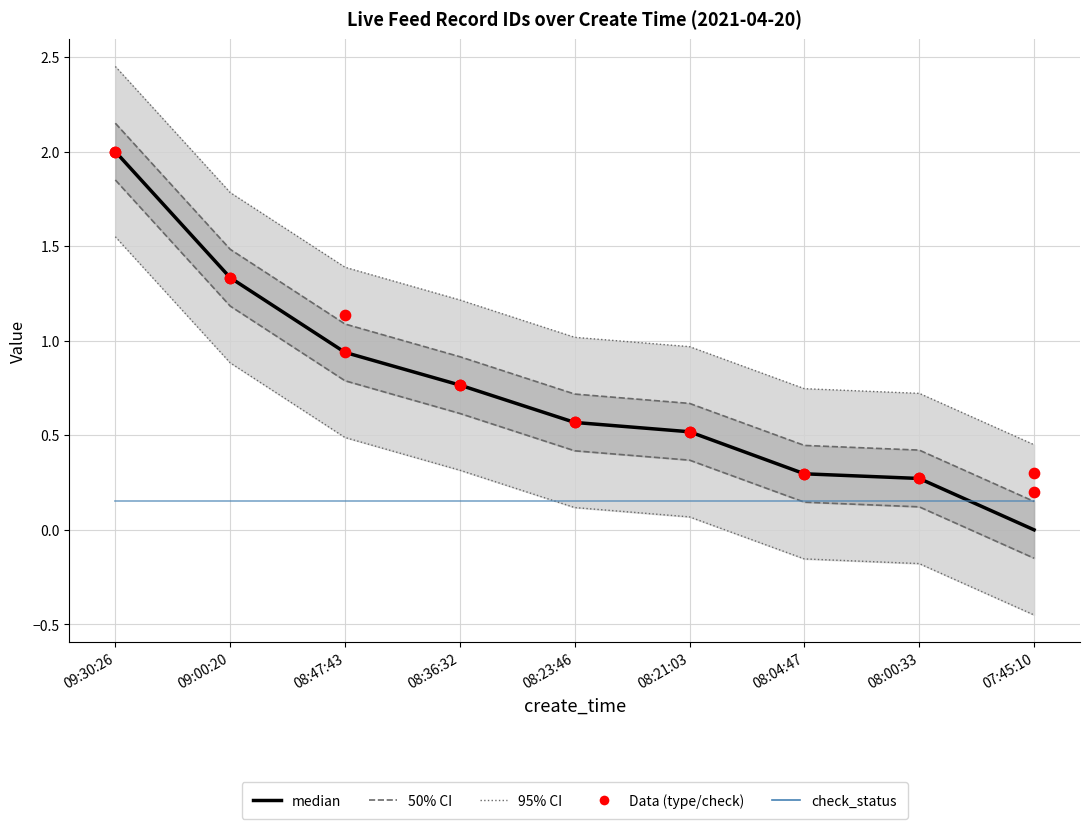

What is the total value across all series at 09:00:20?

6.1